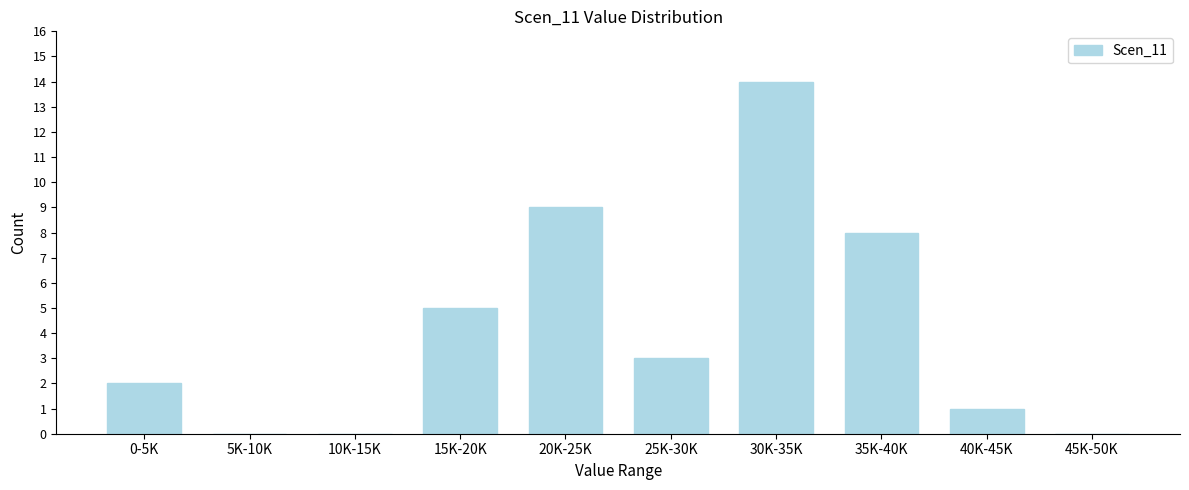

Reading left to right, extract all data points from this chart.

0-5K=2	5K-10K=0	10K-15K=0	15K-20K=5	20K-25K=9	25K-30K=3	30K-35K=14	35K-40K=8	40K-45K=1	45K-50K=0